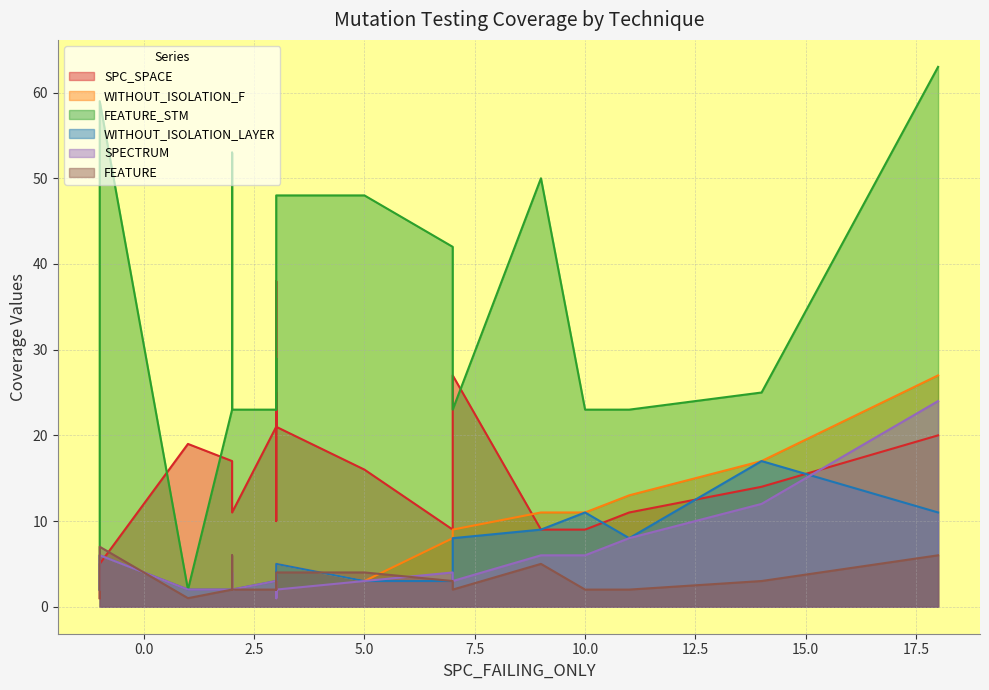

True or false: SPECTRUM and SPC_SPACE intersect in this chart.

True